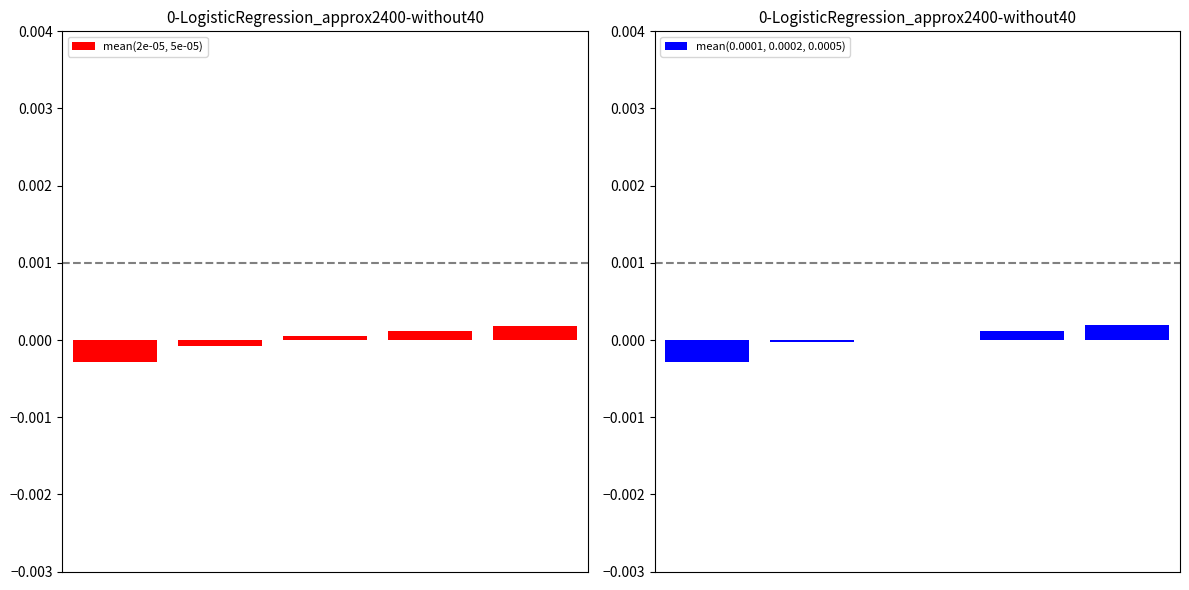

Is it true that mean(2e-05, 5e-05) equals 0.0 at 3?

True